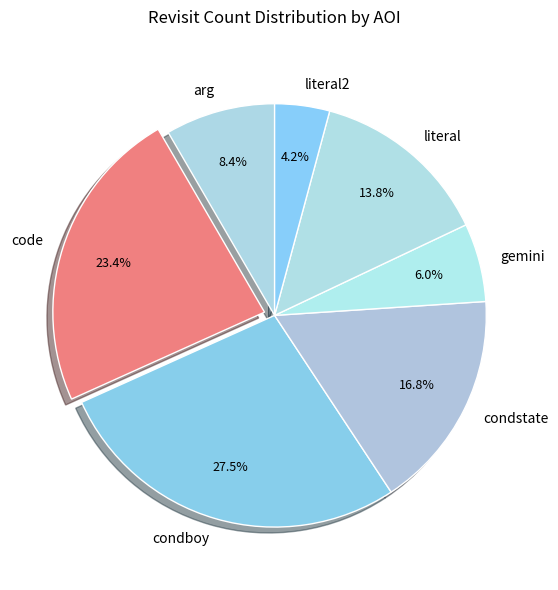

Is there a majority slice in this chart?

No